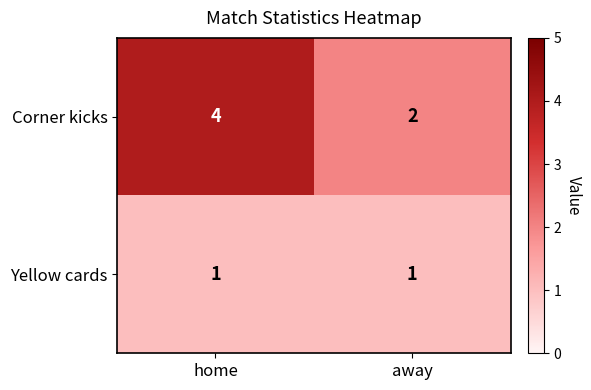

Which series has the largest total across all categories?

Corner kicks